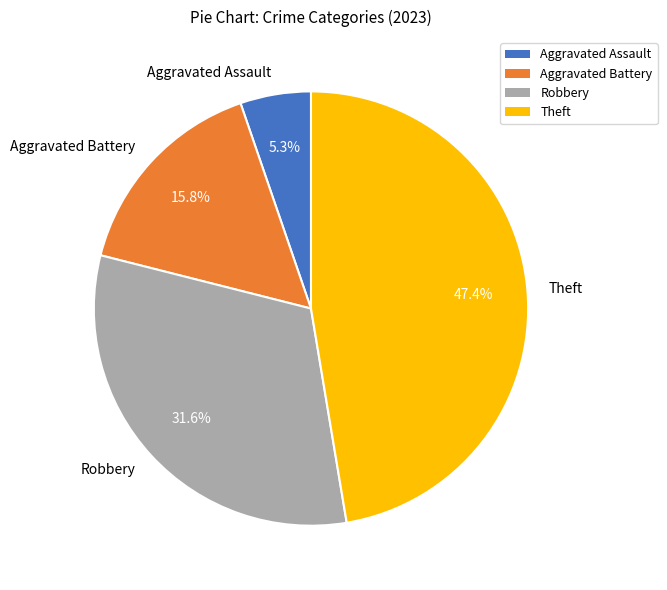

Is there a majority slice in this chart?

No